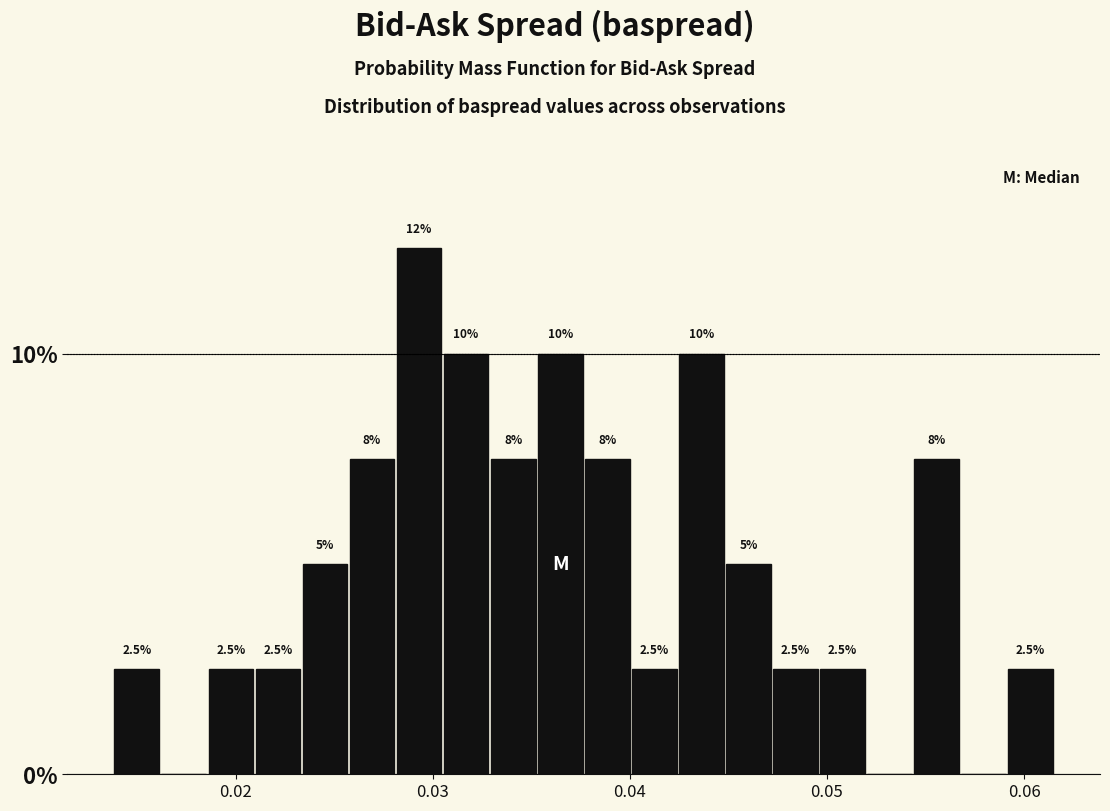

Around what value on the x-axis is the tallest bar? Give the approximate position of its centre, as read against the axis.

0.029